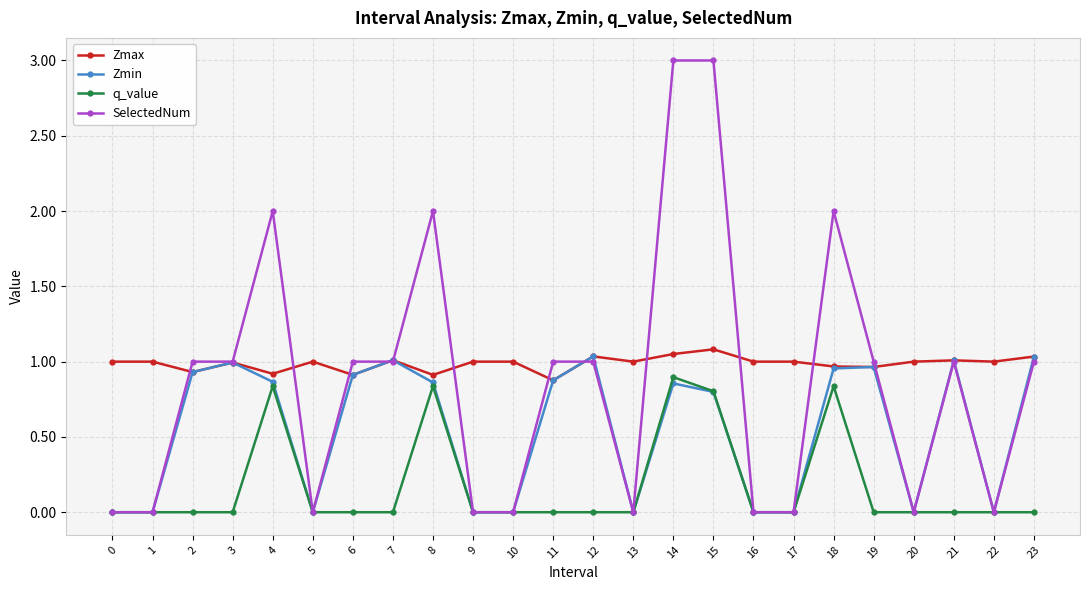

True or false: q_value has more than 0 points higher than both neighbors.

True